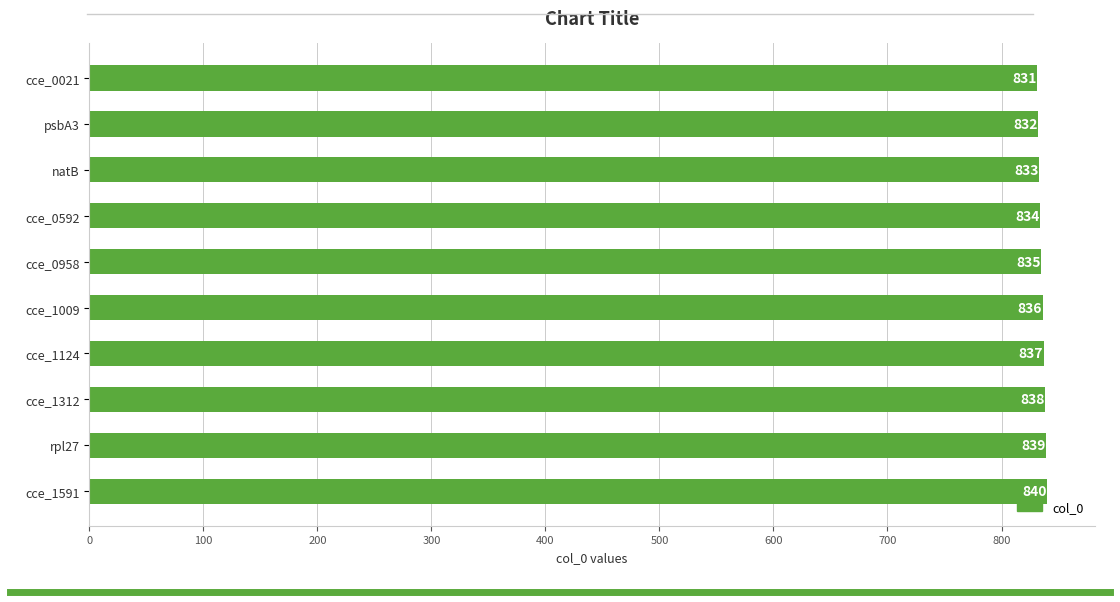

What is the change in value from cce_0592 to cce_1591?

+6